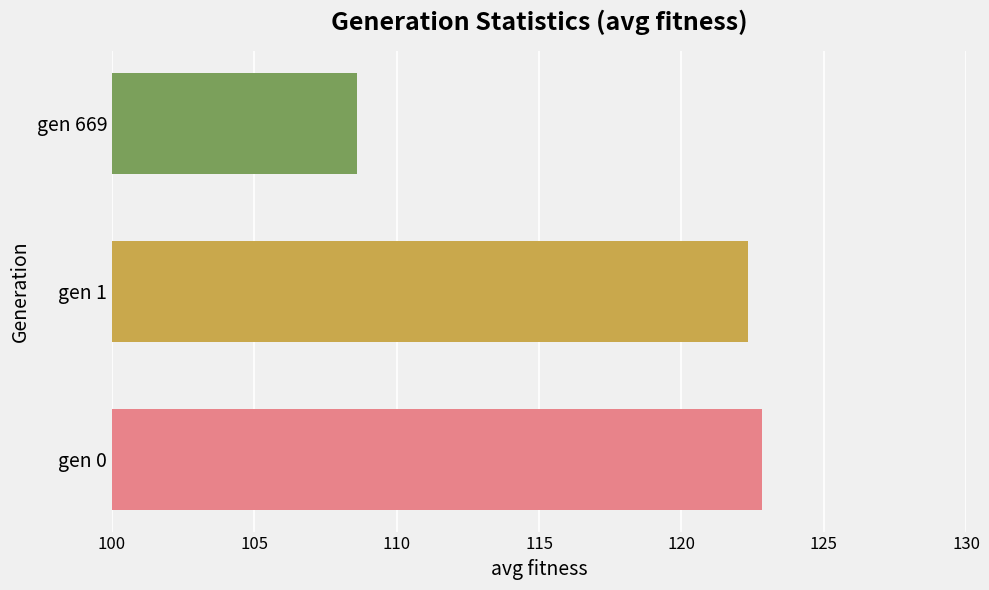

Is it true that the value at gen 0 is 82.4?

False